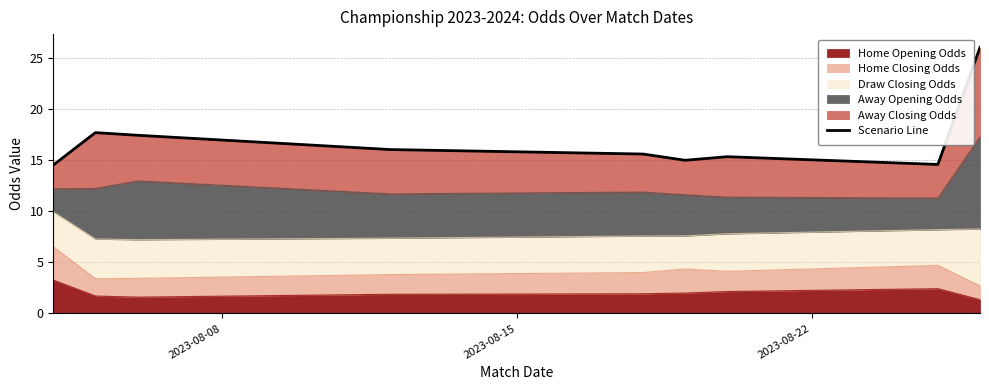

What is the minimum value for Home Opening Odds?

1.4